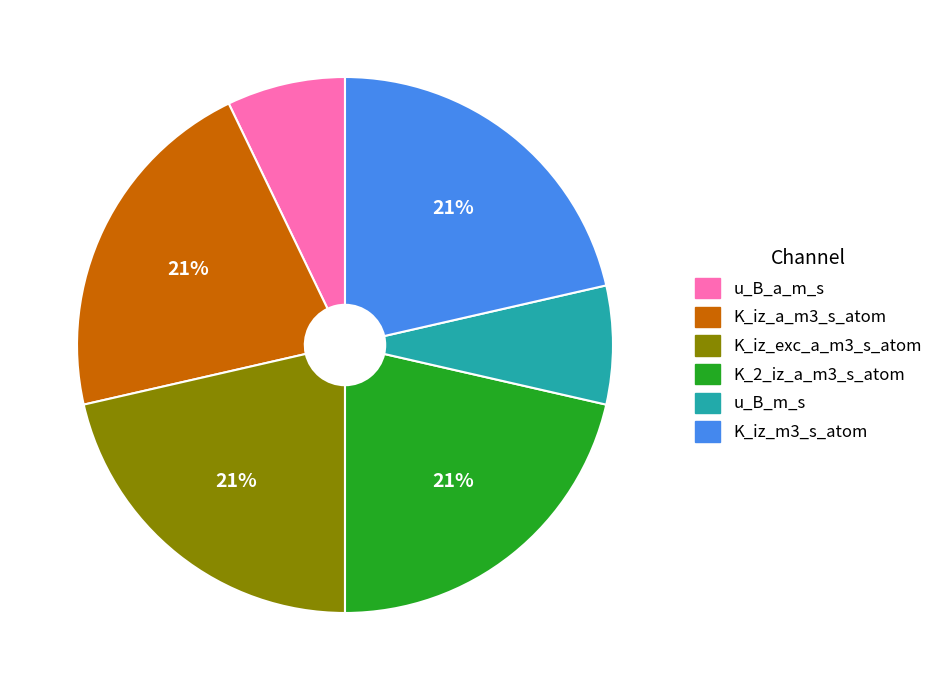

How many segments does this pie chart have?

6